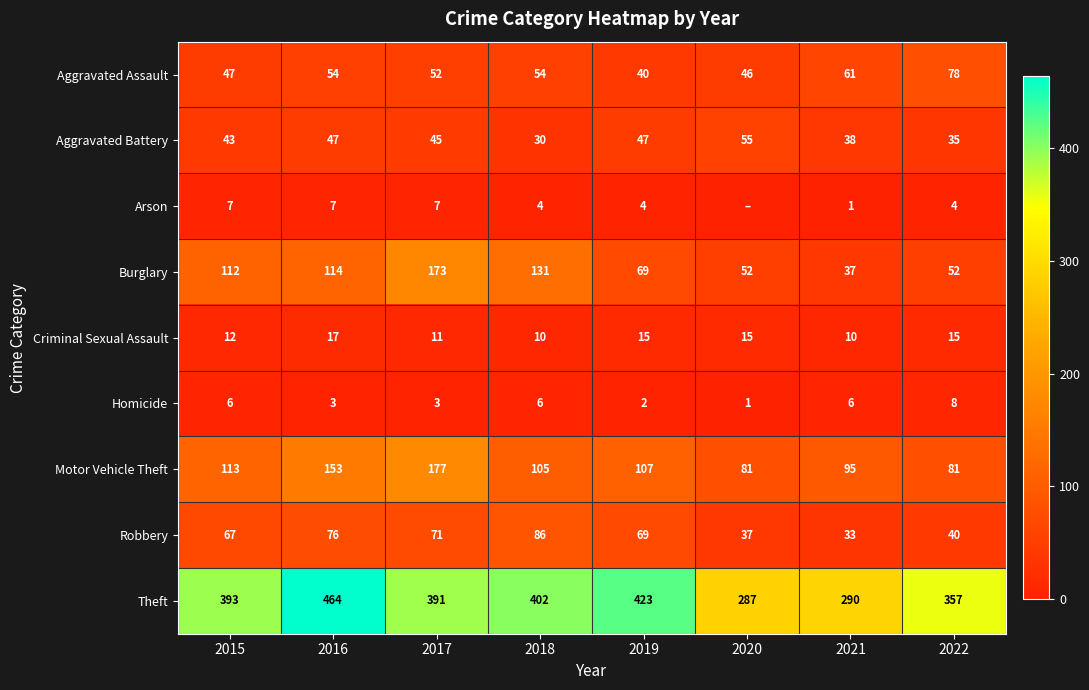

The Criminal Sexual Assault series shows 10 at 2016. True or false?

False